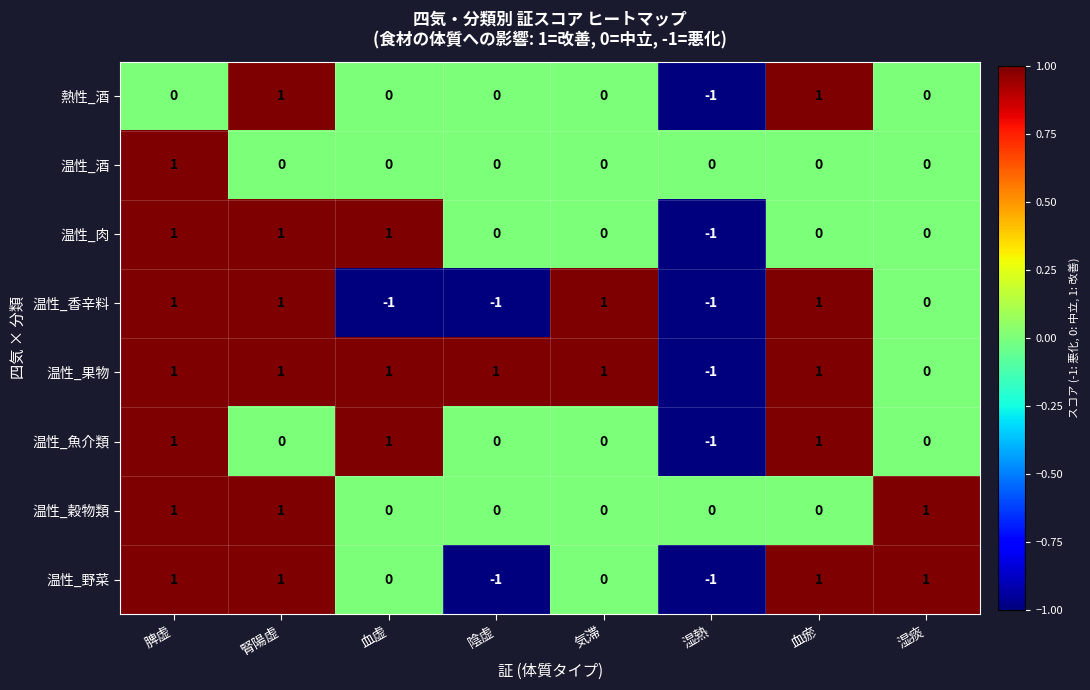

How many negative values does the 温性_魚介類 series have?

1